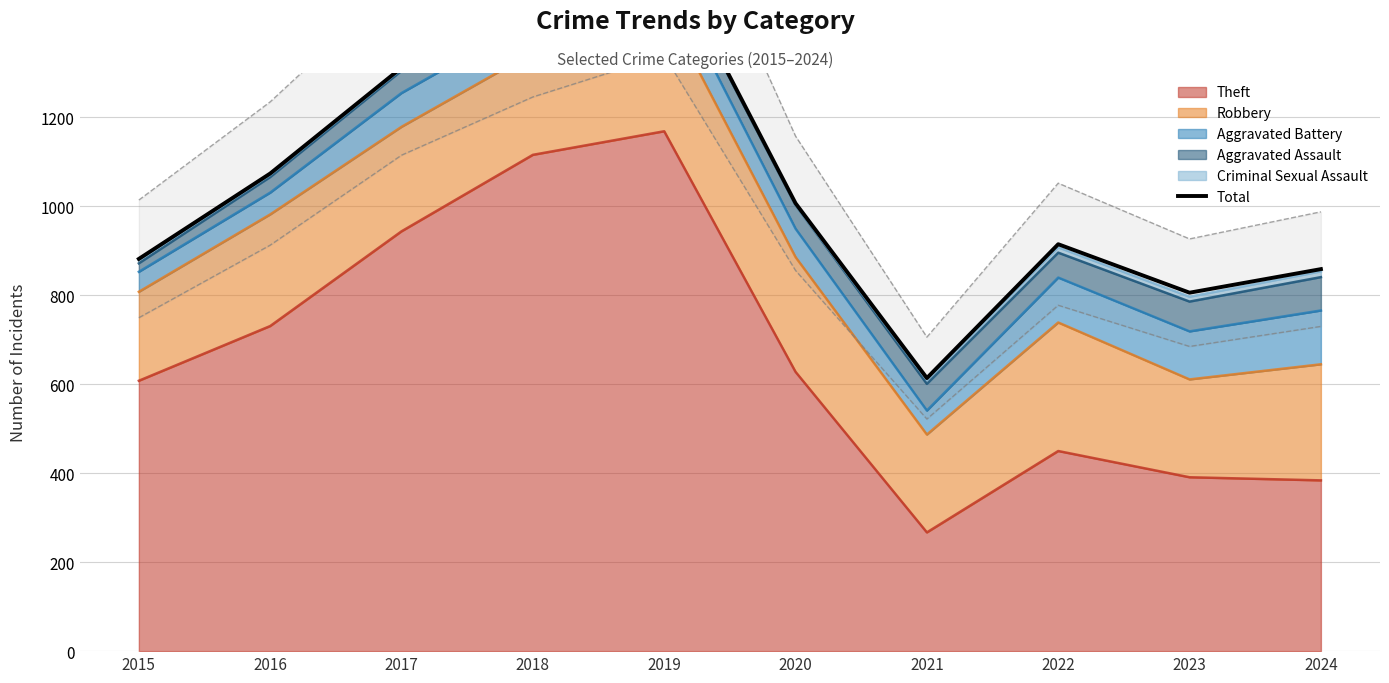

Between 2020 and 2023, which is larger?

2020